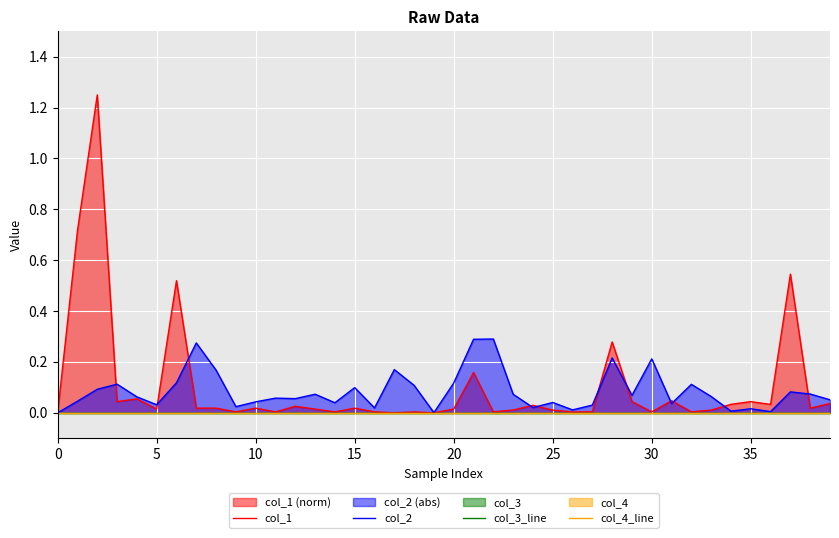

Between 13 and 22, which is larger?

13